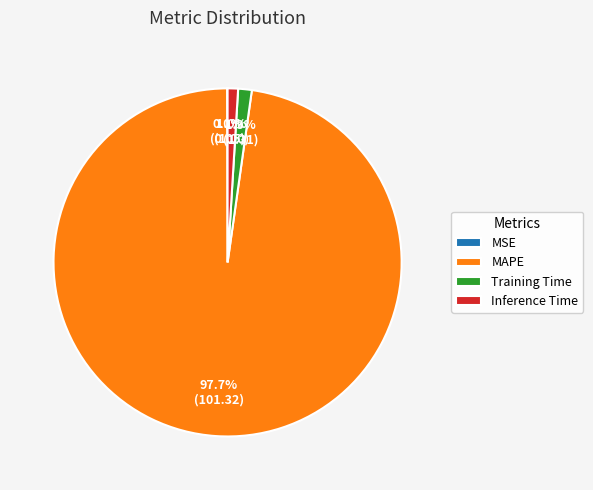

What is the largest slice in the pie chart?

MAPE